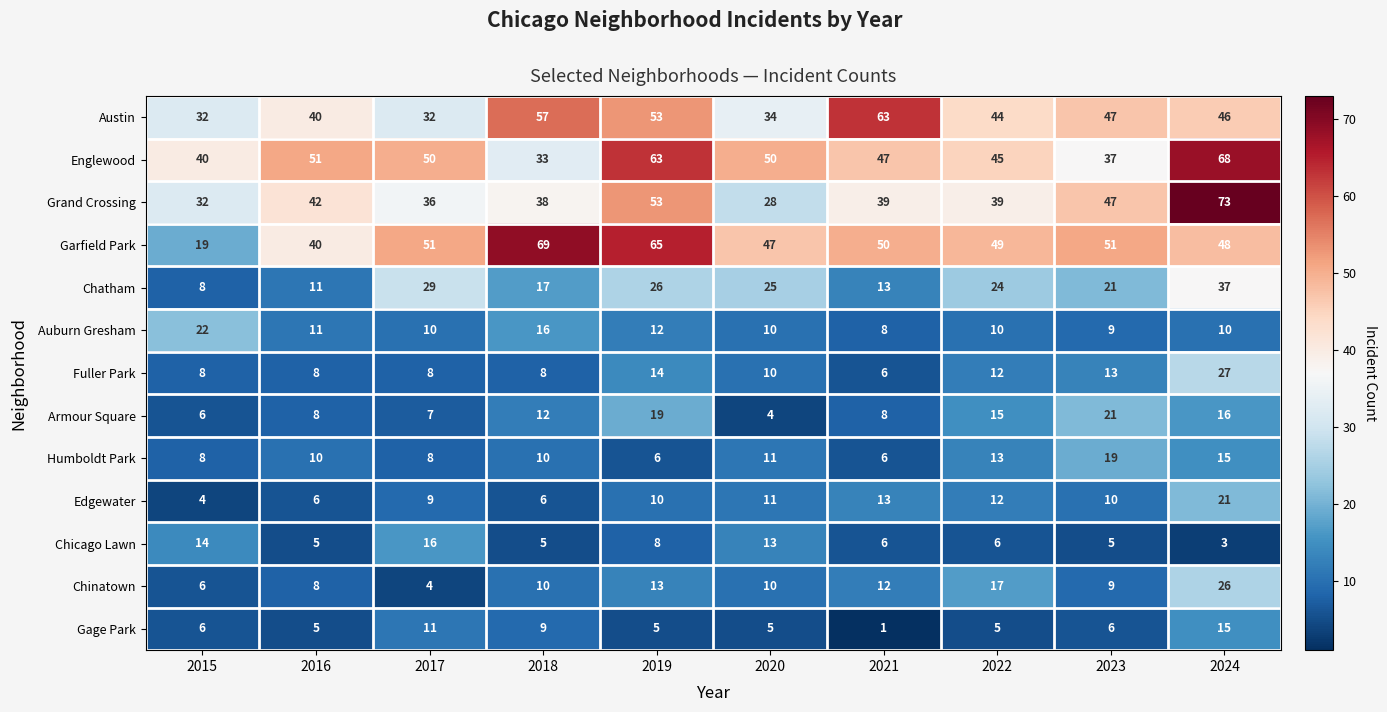

What is the difference between the maximum and minimum values in the Humboldt Park series?

13